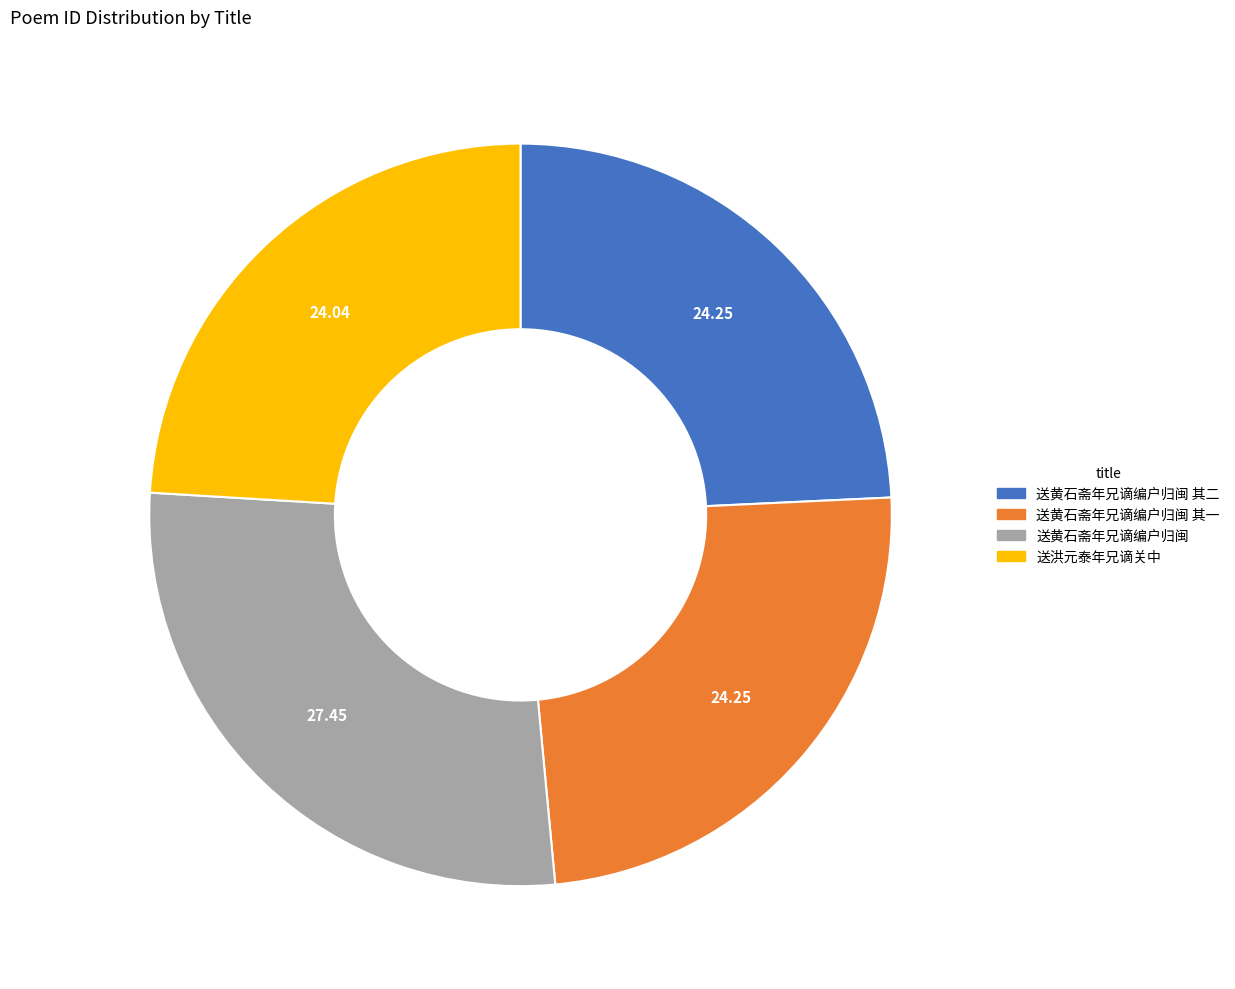

Is the sum of 送黄石斋年兄谪编户归闽 and 送洪元泰年兄谪关中 greater than half?

Yes